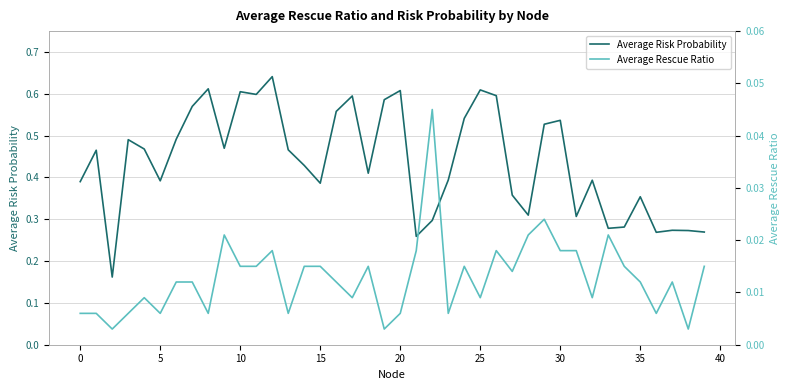

How many data points does each series have?

40